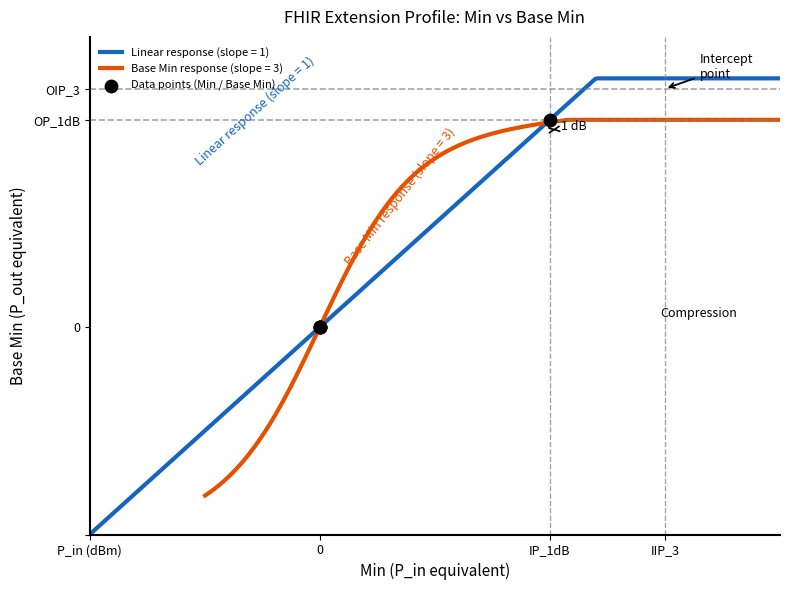

Between IIP_3 and IP_1dB, which is larger?

IIP_3